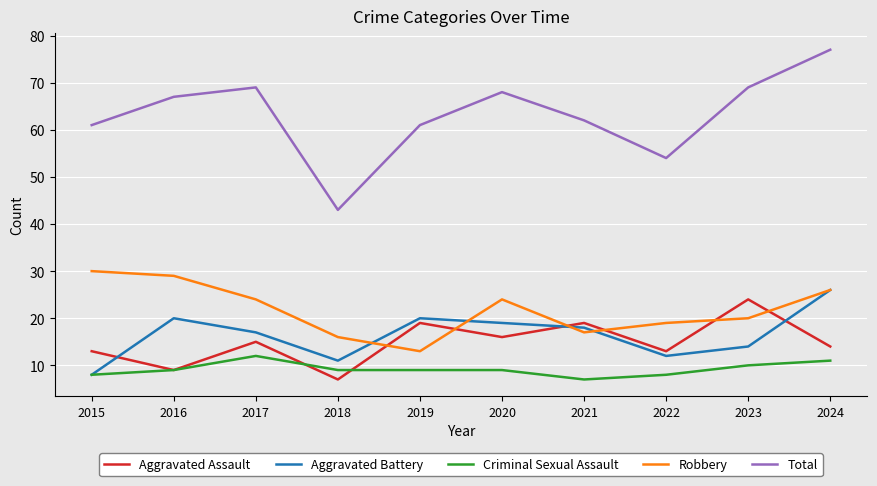

Reading left to right, what are all the values shown in this chart?

Aggravated Assault: 13	9	15	7	19	16	19	13	24	14
Aggravated Battery: 8	20	17	11	20	19	18	12	14	26
Criminal Sexual Assault: 8	9	12	9	9	9	7	8	10	11
Robbery: 30	29	24	16	13	24	17	19	20	26
Total: 61	67	69	43	61	68	62	54	69	77